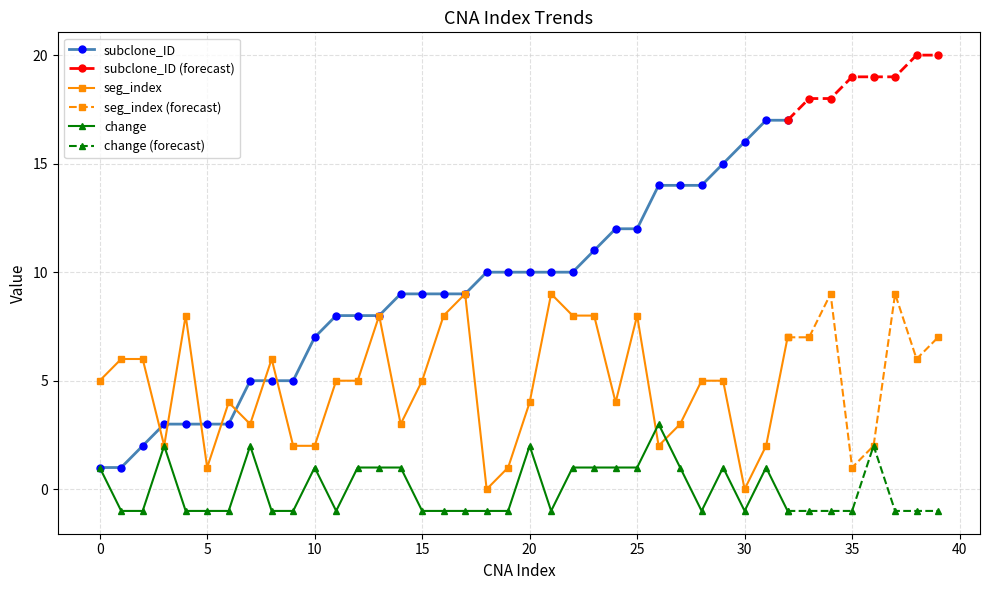

Does the chart display data point markers on the line(s)?

Yes